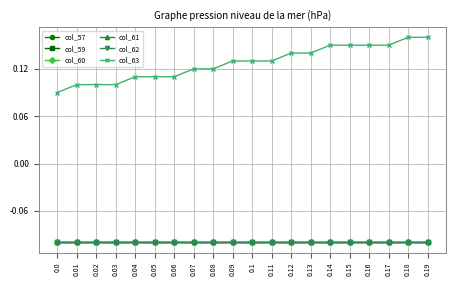

True or false: col_57 and col_60 cross at least once.

False